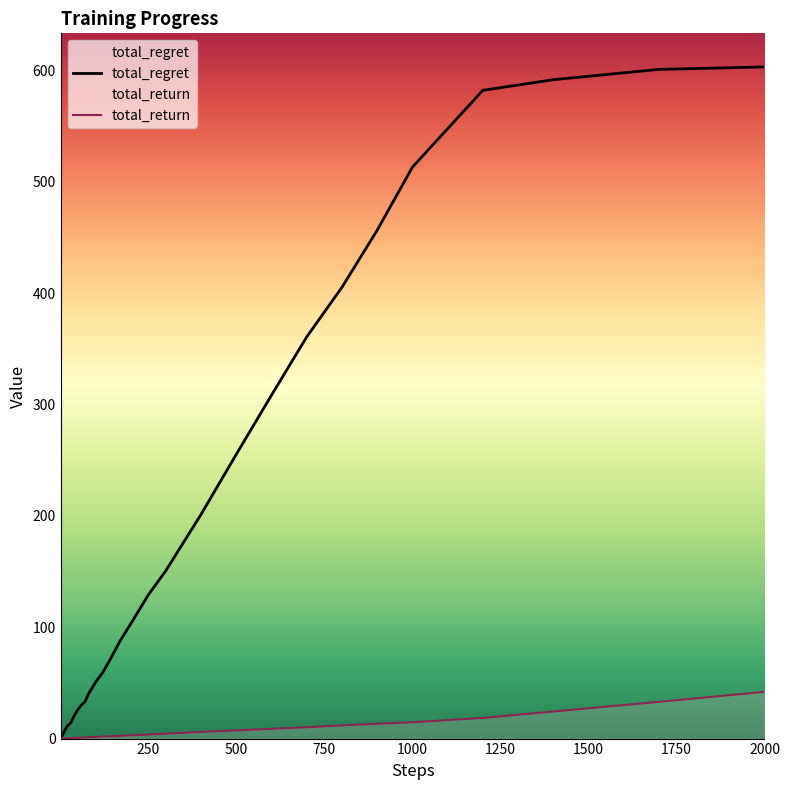

How many lines are shown in the chart?

2